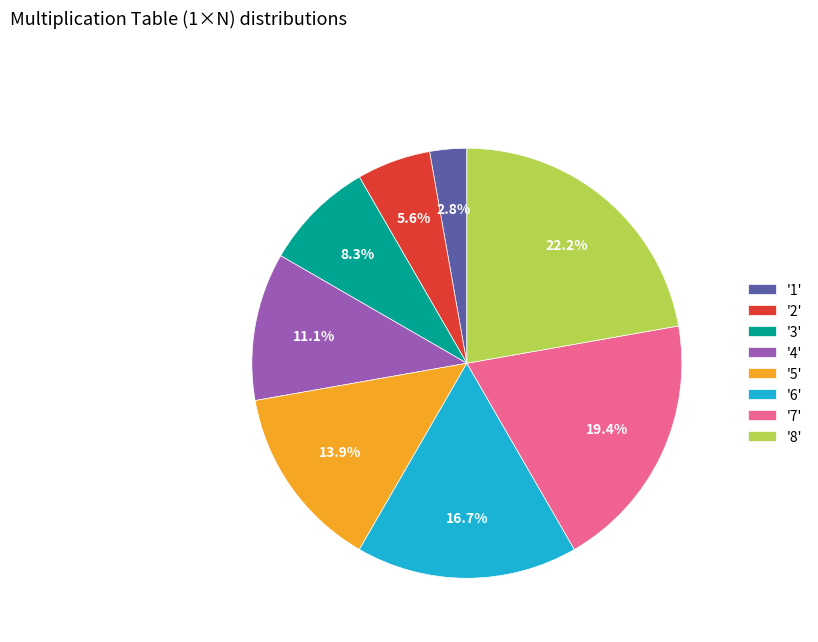

Which has a higher value, '4' or '7'?

'7'